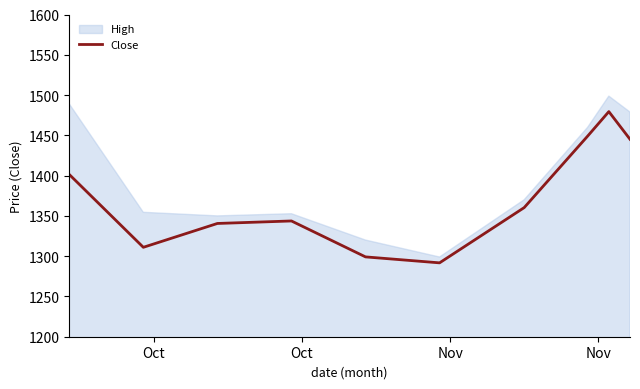

What is the lowest value of the Close series?

1291.7